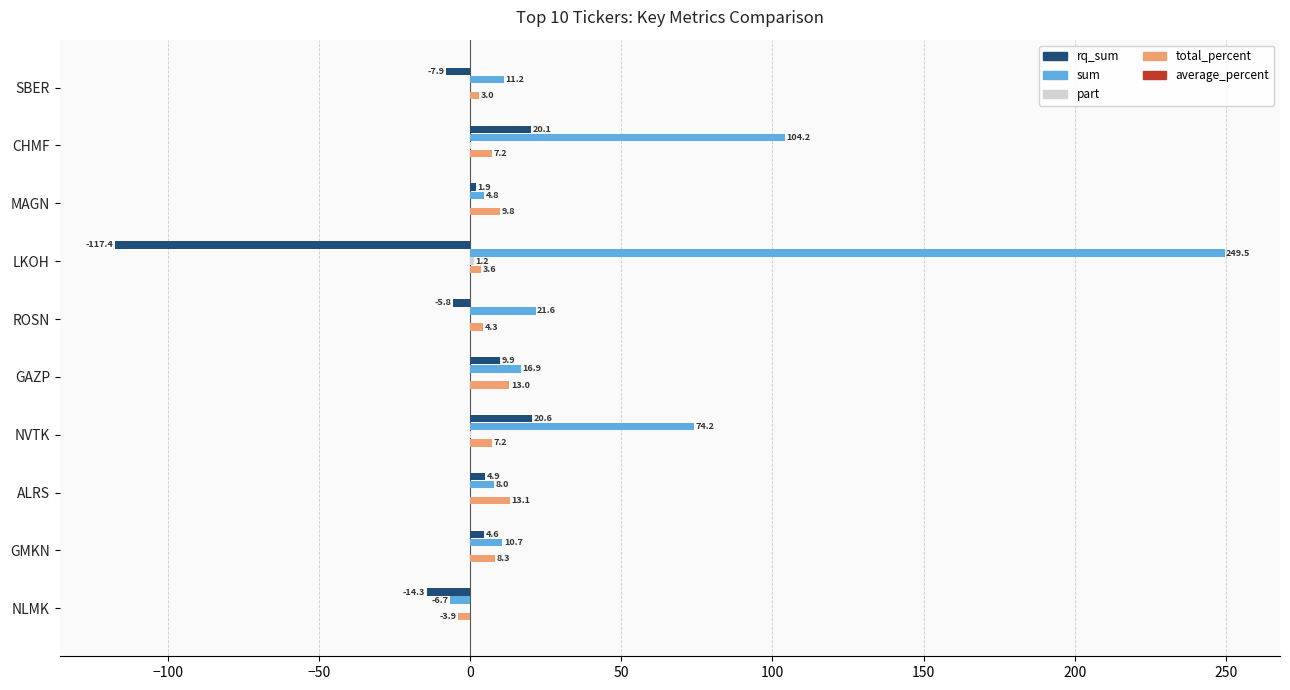

The value of sum at GAZP is 16.9. True or false?

True